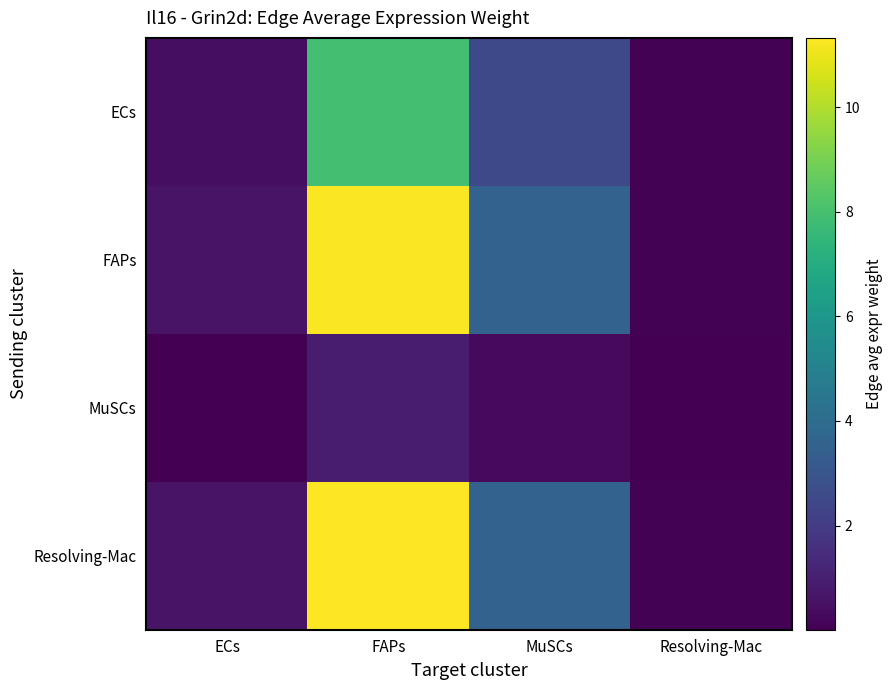

Which category has the lowest value across all series?

Resolving-Mac